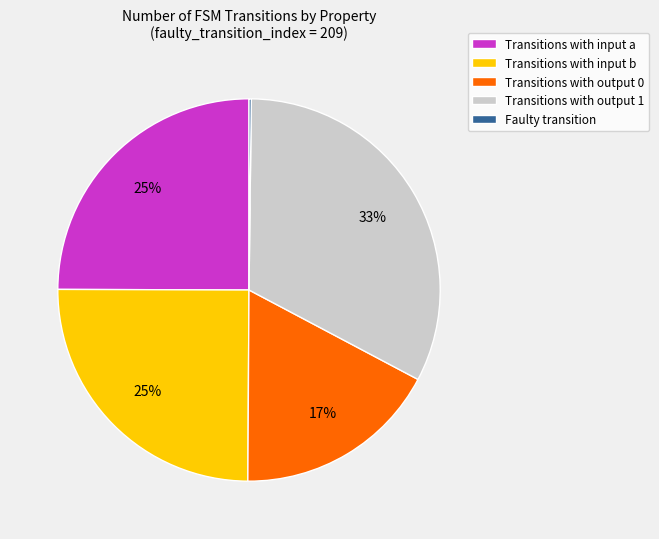

Which slice is the largest?

Transitions with output 1